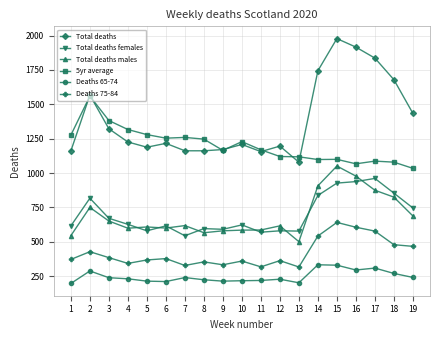

What is the value of the Total deaths males point at the 11th from the left?

586.0